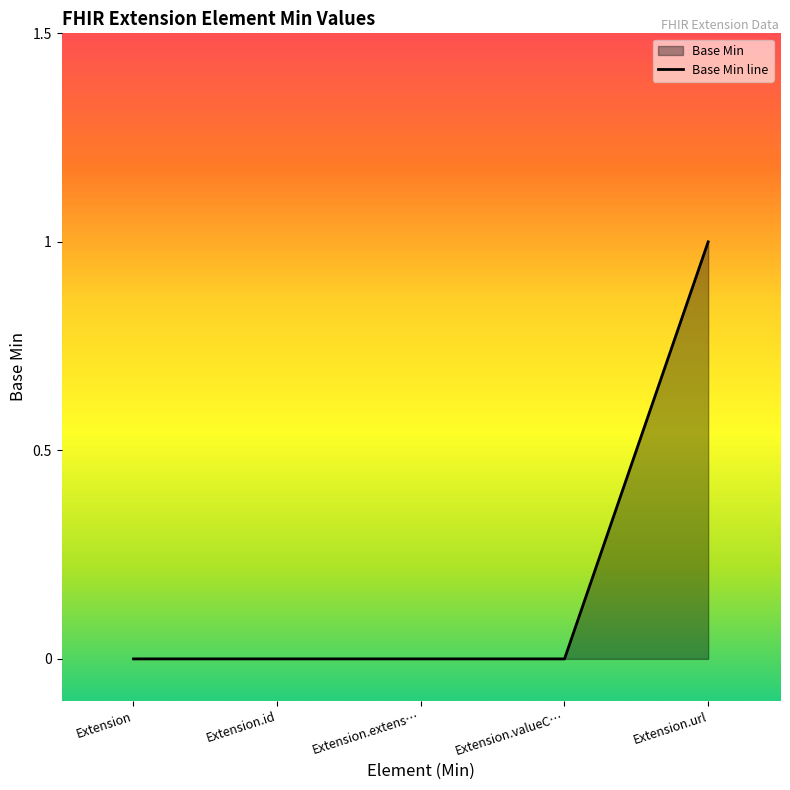

What is the difference between the maximum and minimum values?

1